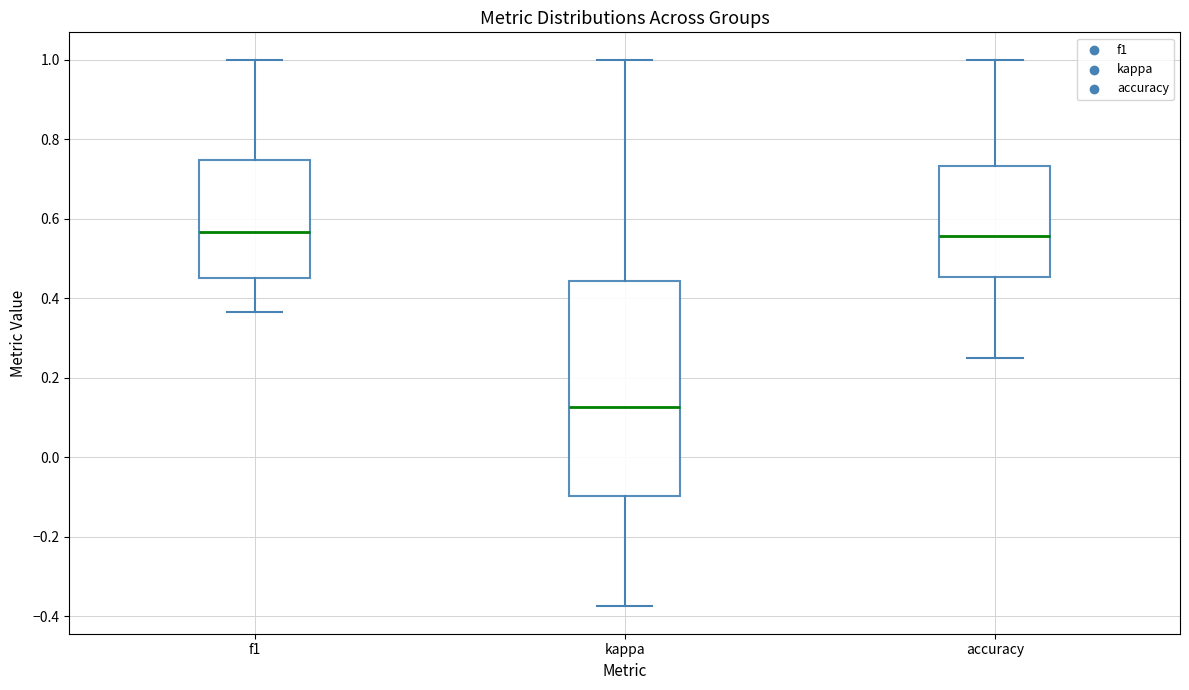

Reading left to right, read every box against the y-axis: the position of its median line, the range the box covers, and the ends of its whiskers. The values are not printed on the chart, so give them approximately, as read against the axis.

f1: median 0.56, box 0.46 to 0.74, whiskers 0.36 to 1.00
kappa: median 0.12, box -0.10 to 0.44, whiskers -0.38 to 1.00
accuracy: median 0.56, box 0.46 to 0.74, whiskers 0.26 to 1.00